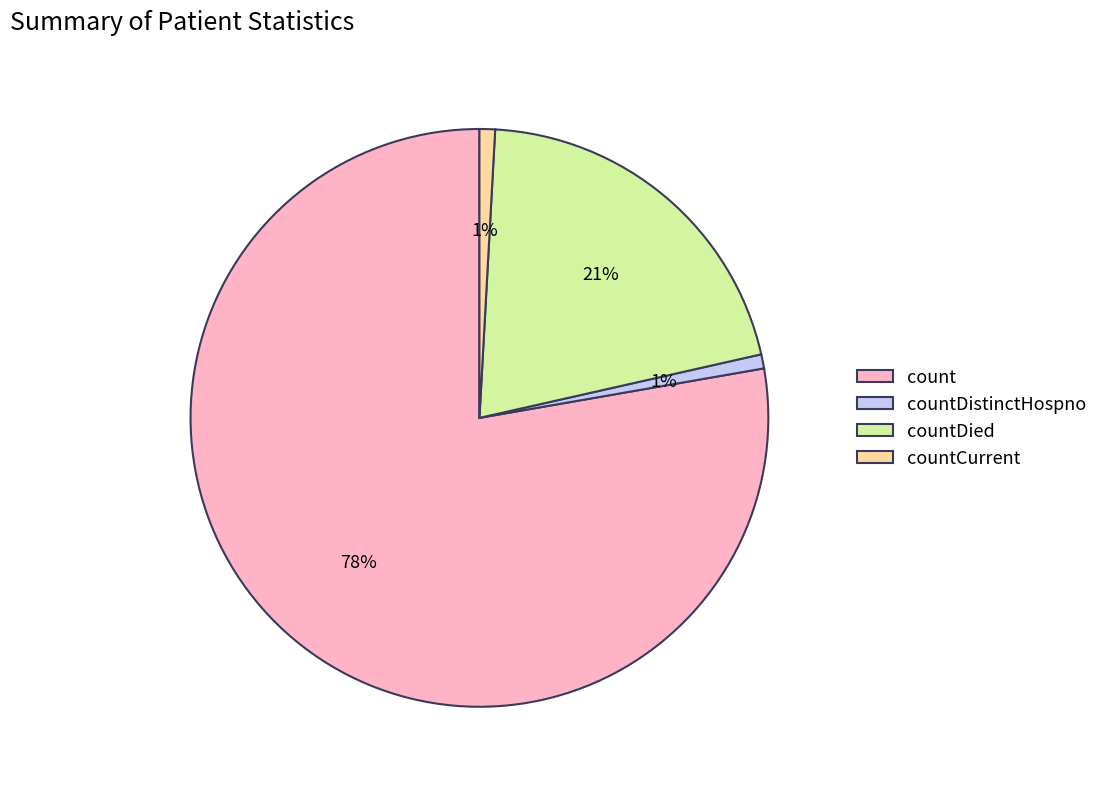

To the nearest percent, what percentage of the pie is countDistinctHospno?

1%